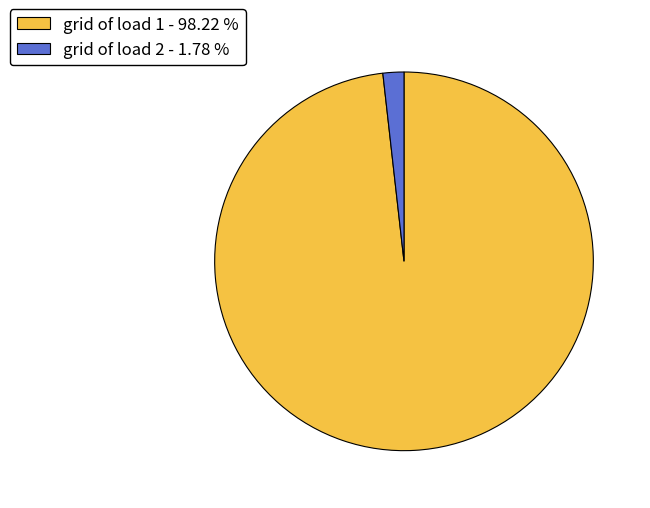

How many segments does this pie chart have?

2